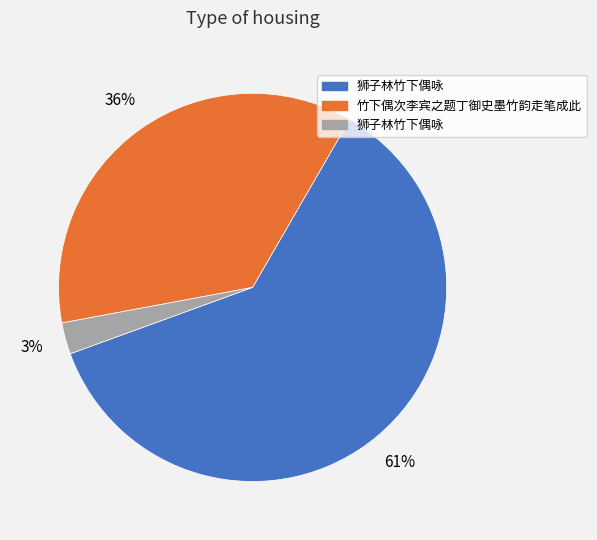

How many segments does this pie chart have?

3